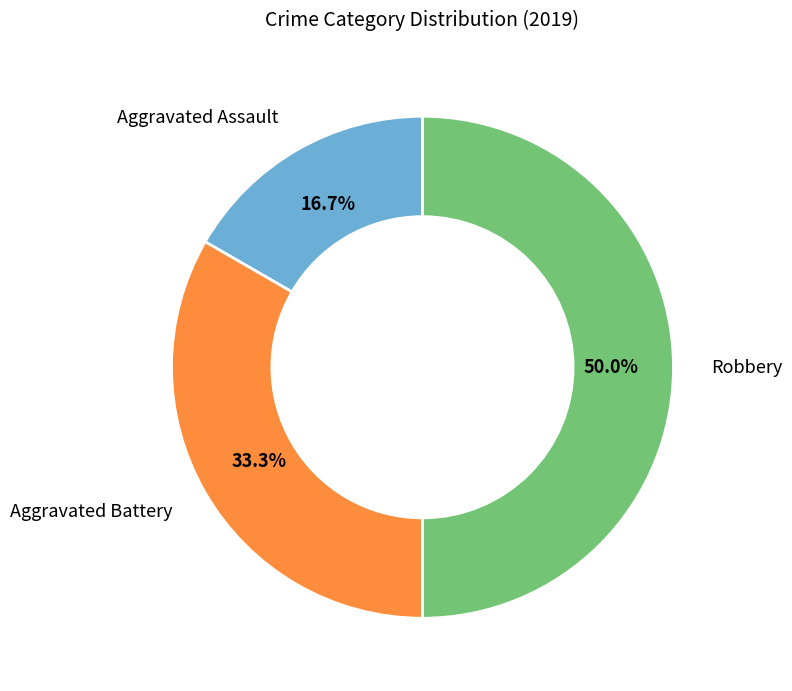

Rank the categories by value from lowest to highest.

Aggravated Assault, Aggravated Battery, Robbery